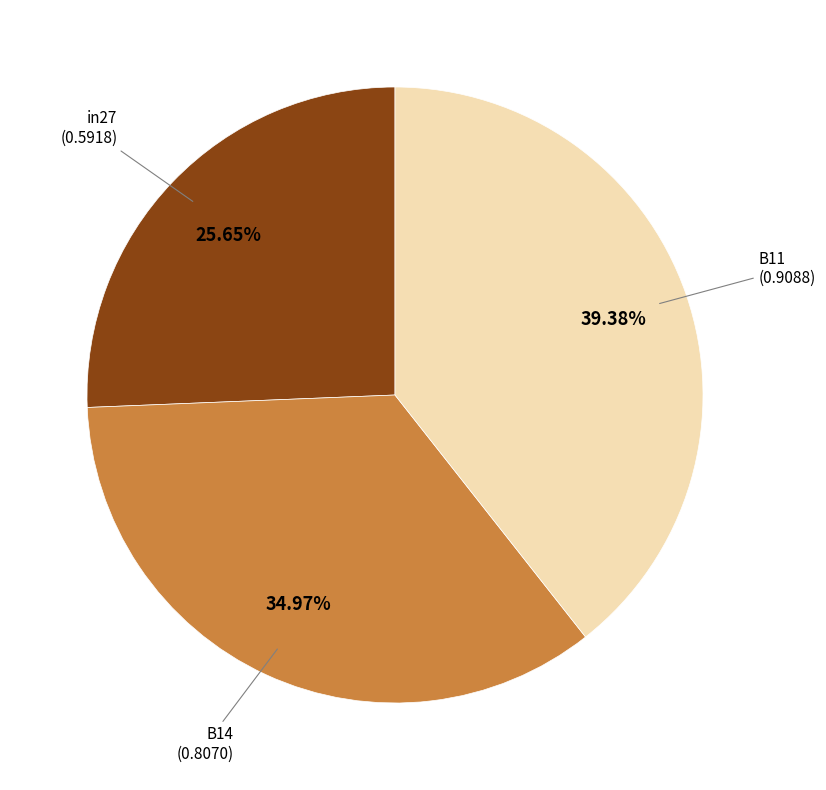

How many segments does this pie chart have?

3